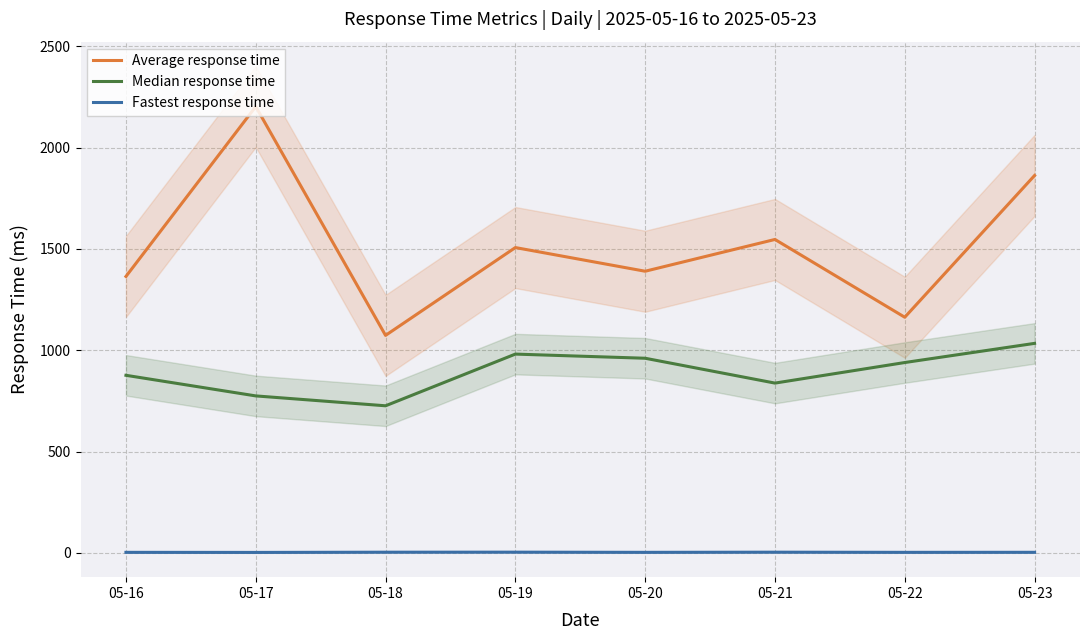

What is the maximum value shown in the chart?

2202.6